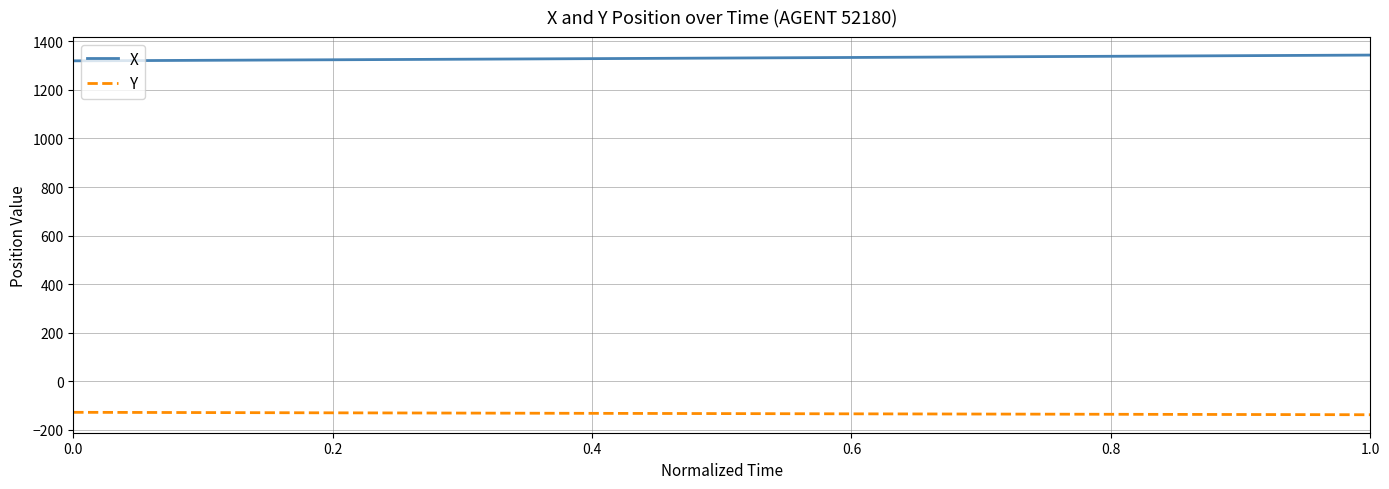

Does the chart have visible grid lines?

Yes